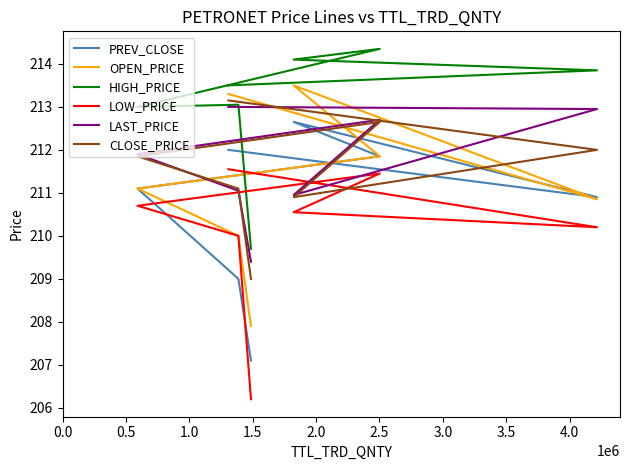

What is the average value of the PREV_CLOSE series?

210.7